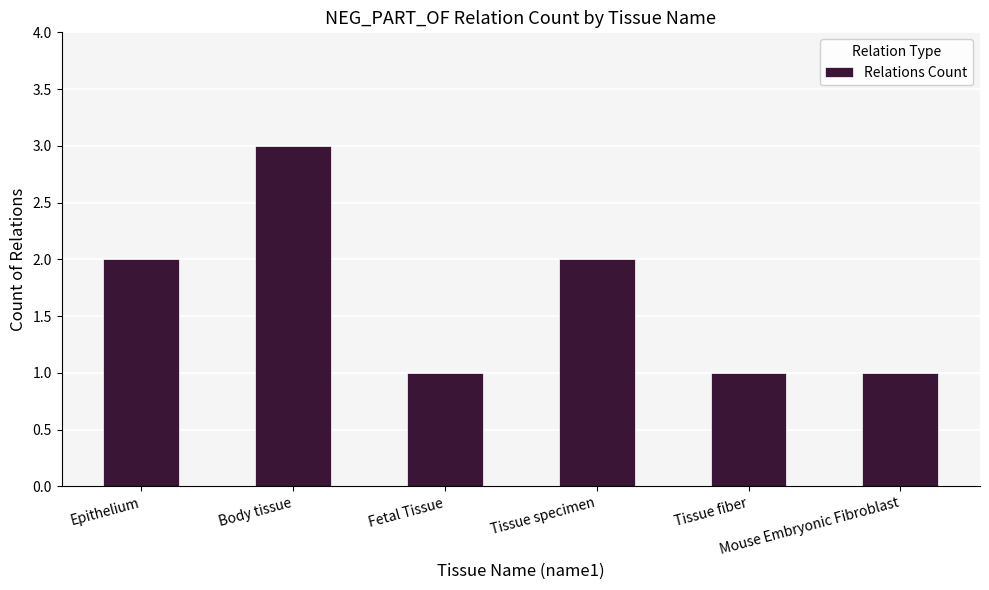

What position from the right is Mouse Embryonic Fibroblast?

1